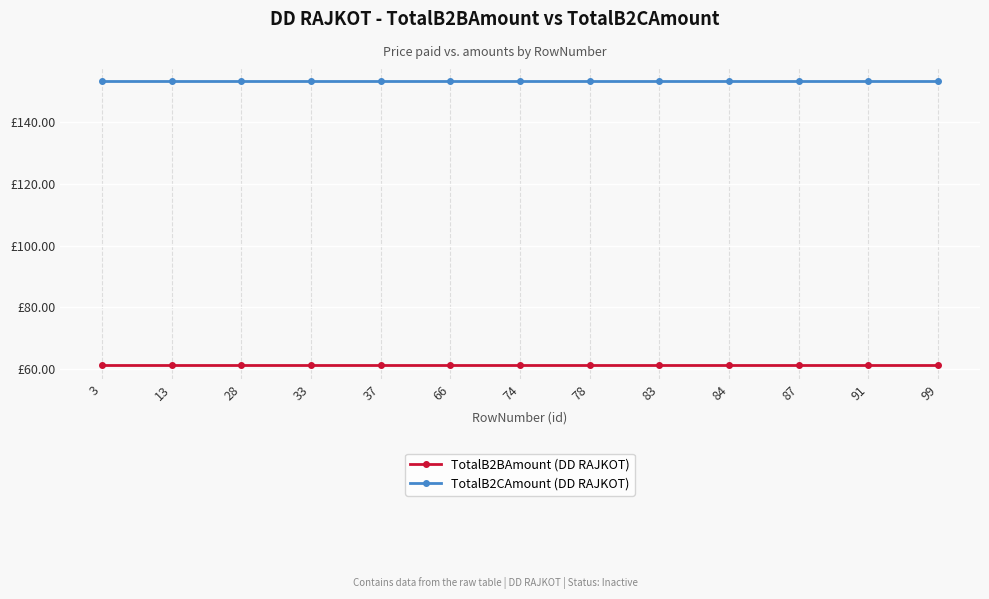

Does the chart have visible grid lines?

Yes